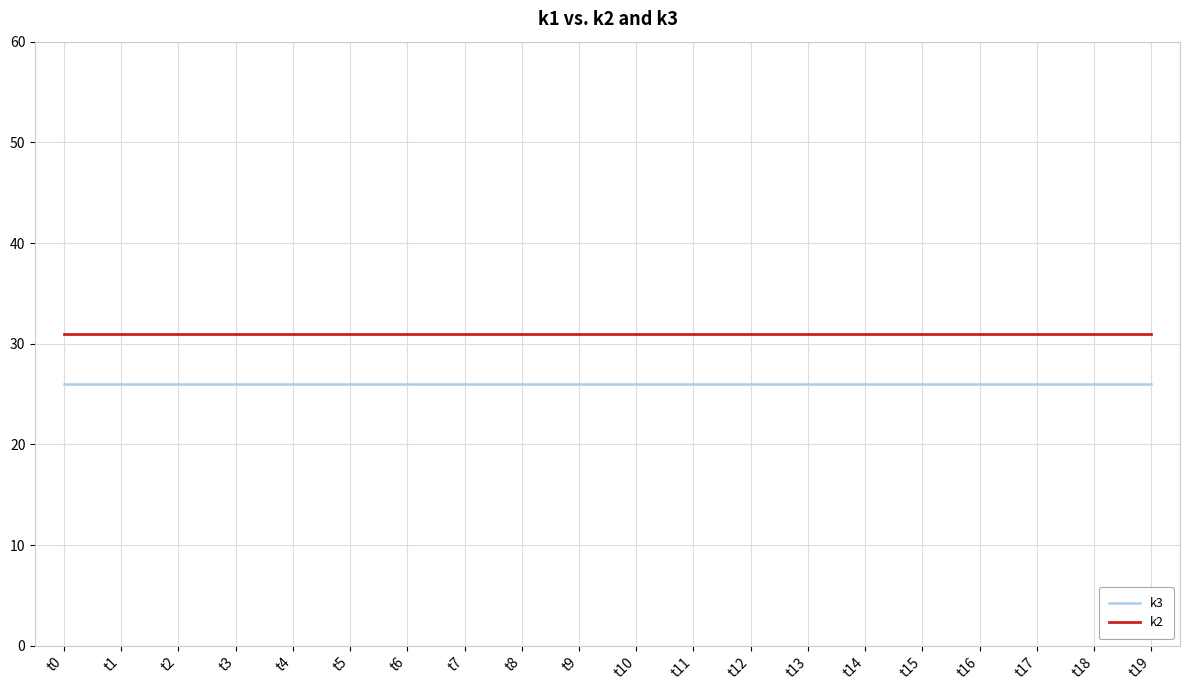

What is the maximum value shown in the chart?

31